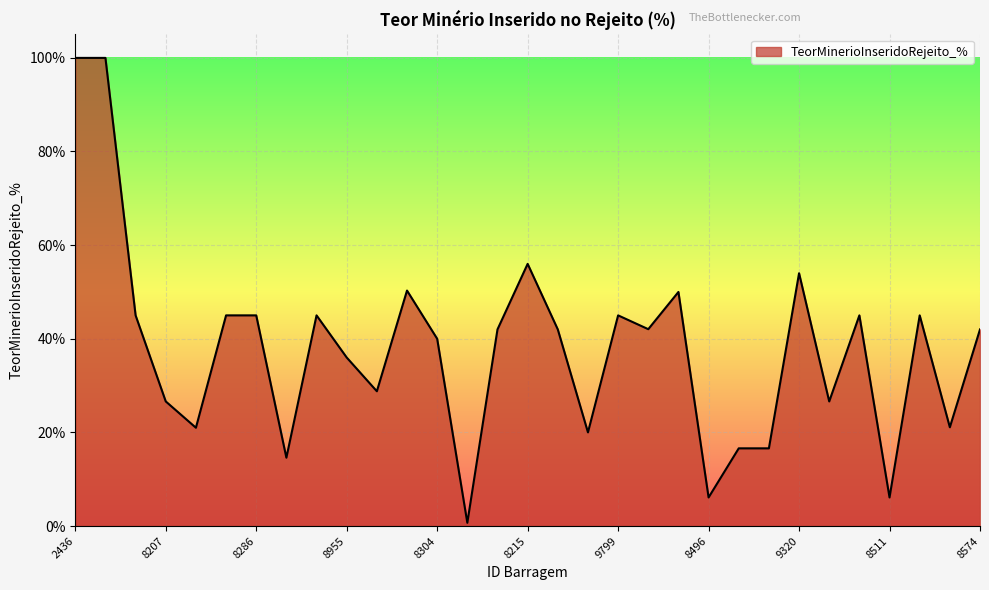

What is the difference between the maximum and minimum values?

99.3